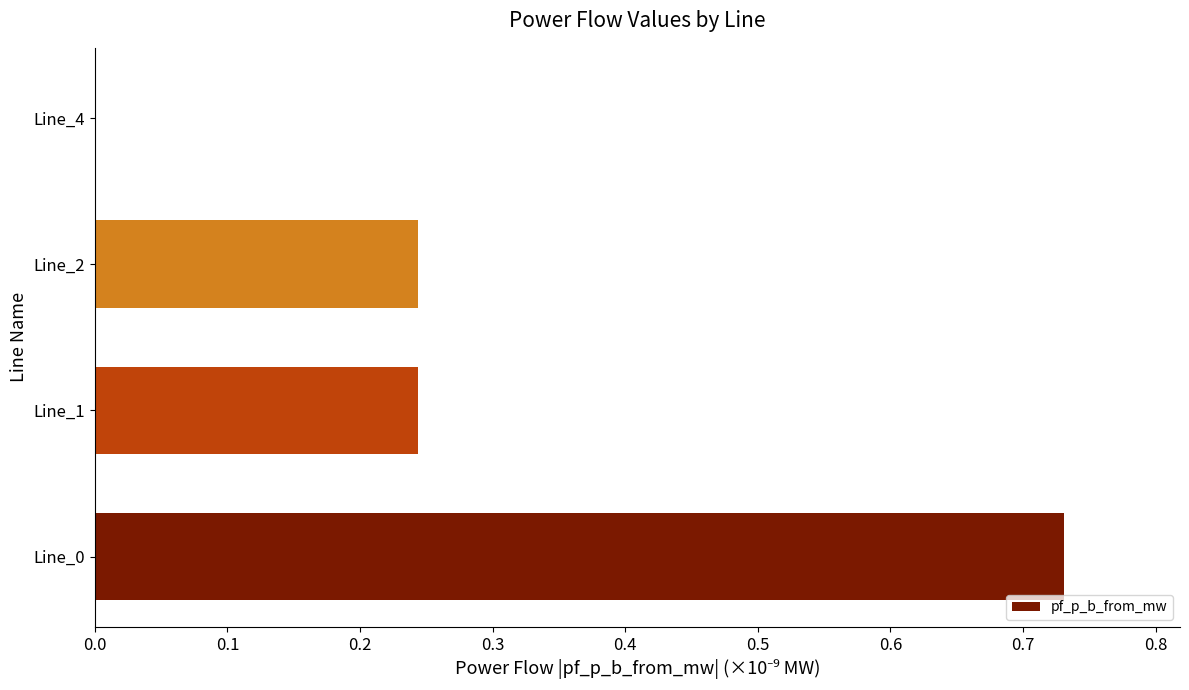

True or false: the data shows 0.0 at Line_4.

True